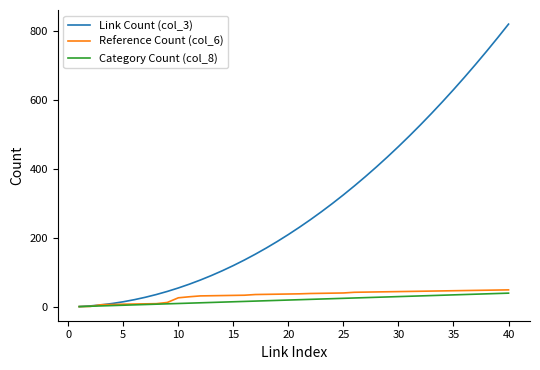

What is the highest value of the Reference Count (col_6) series?

49.5